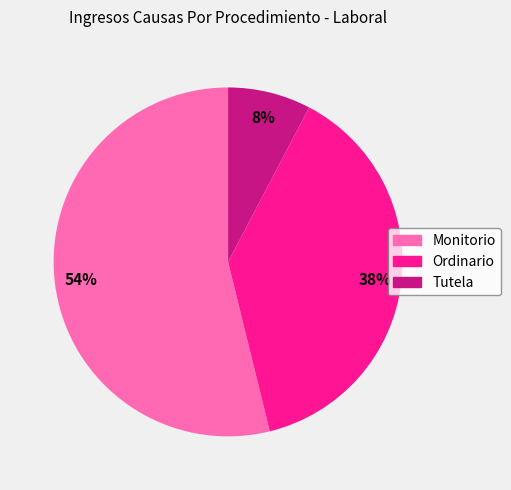

Combined, do Monitorio and Tutela account for over 50%?

Yes